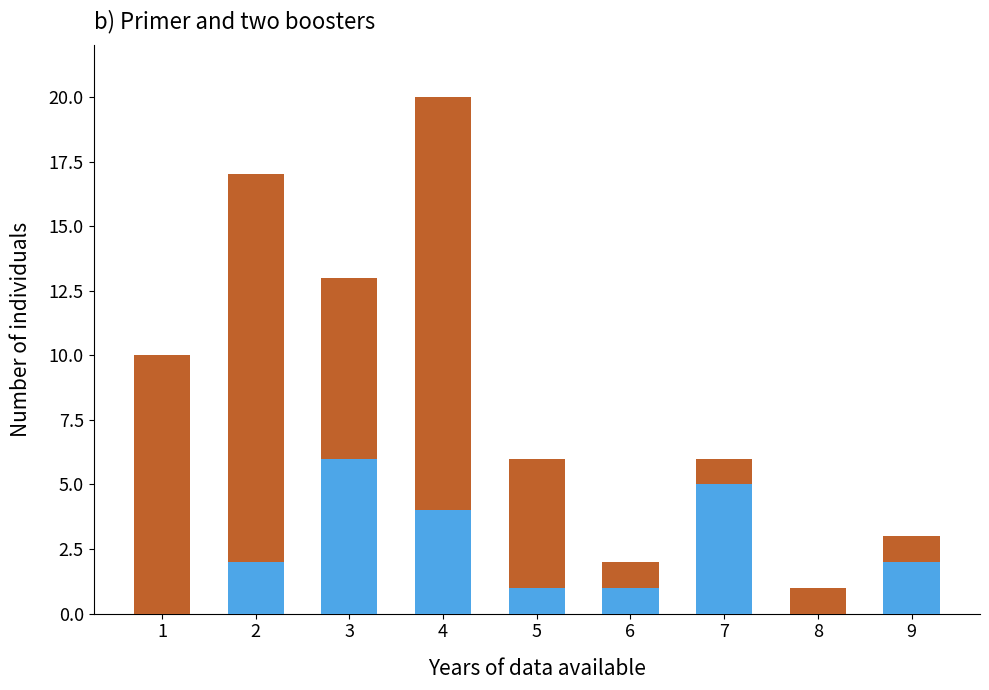

At which category is the sum across all series the highest?

4